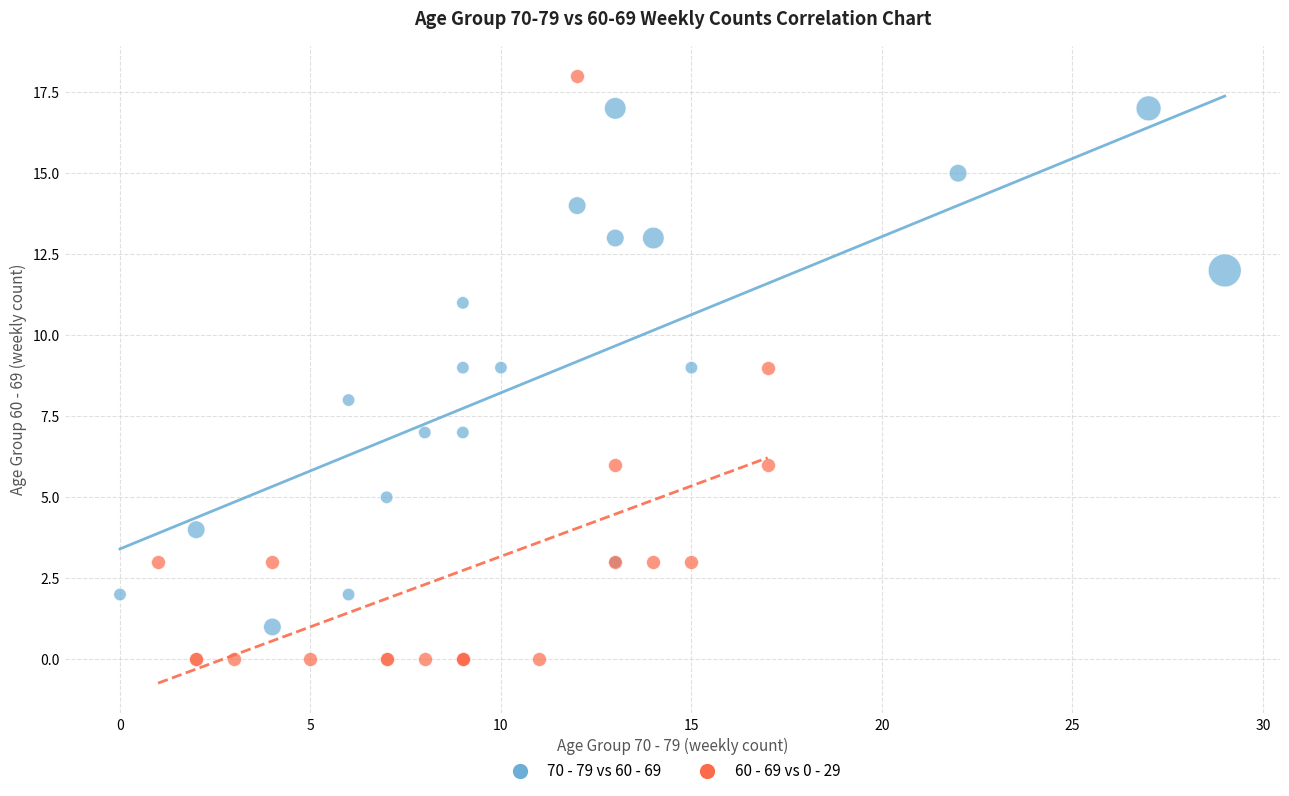

Which series has the widest spread of Y values?

60 - 69 vs 0 - 29